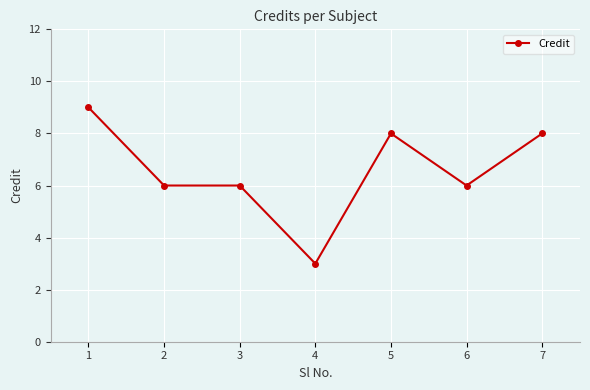

Which label corresponds to the largest value in the chart?

1